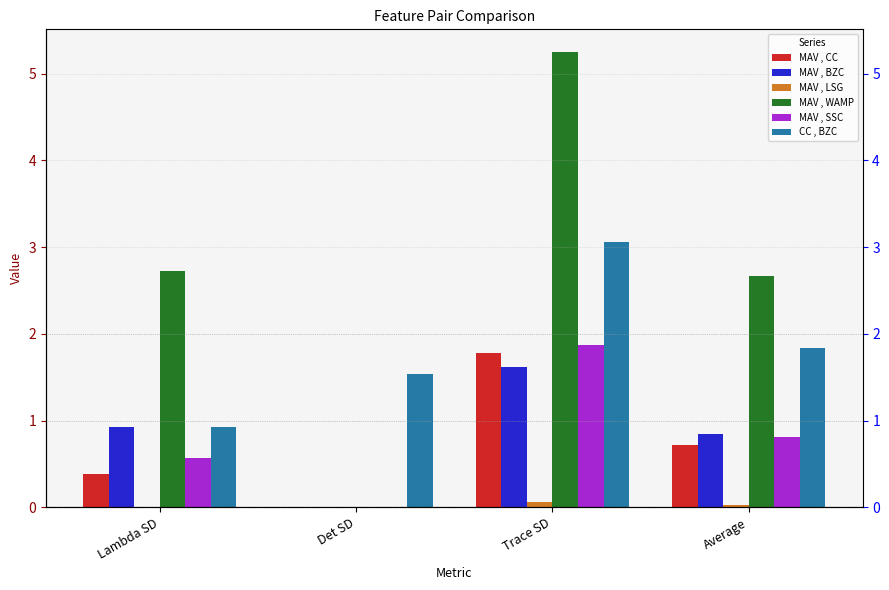

Are the bars grouped side by side (vs. stacked)?

Yes